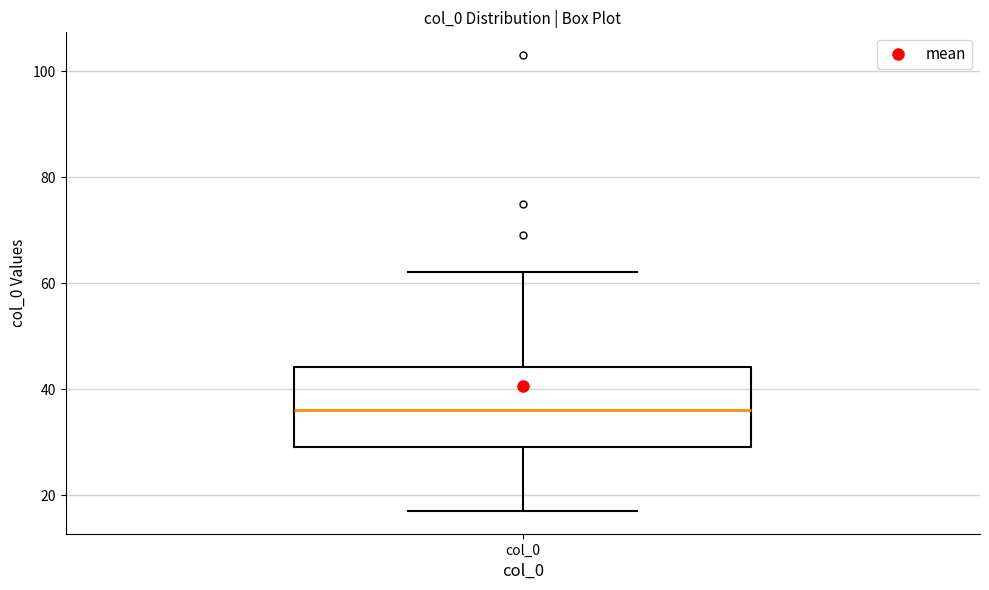

Transcribe this box plot: give where the median line is, the range the box spans, and where the two whiskers end, as read against the y-axis. The values are not printed on the chart, so give them approximately, as read against the axis.

median 36, box 30 to 44, whiskers 18 to 62